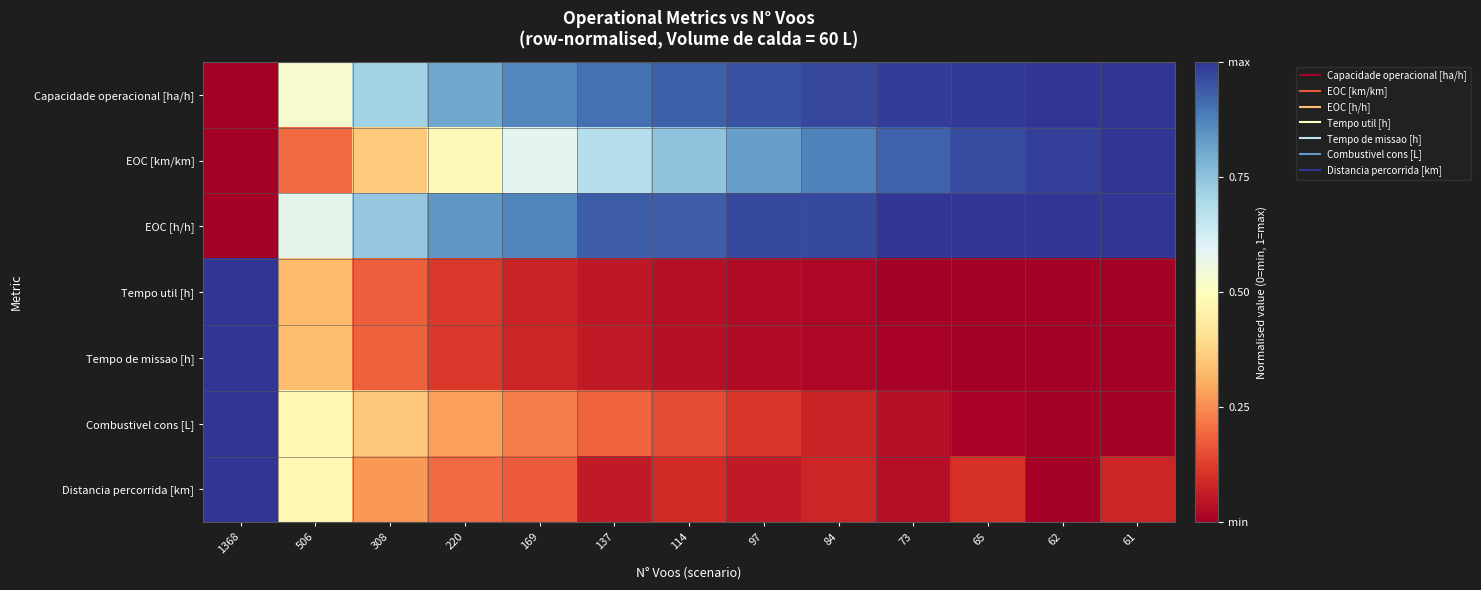

What is the difference between the highest and lowest values at 62?

1.0